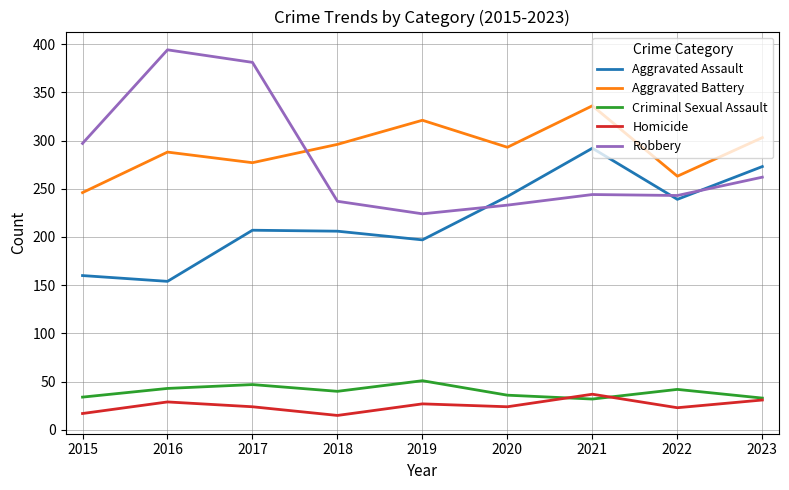

True or false: Robbery and Criminal Sexual Assault intersect in this chart.

False